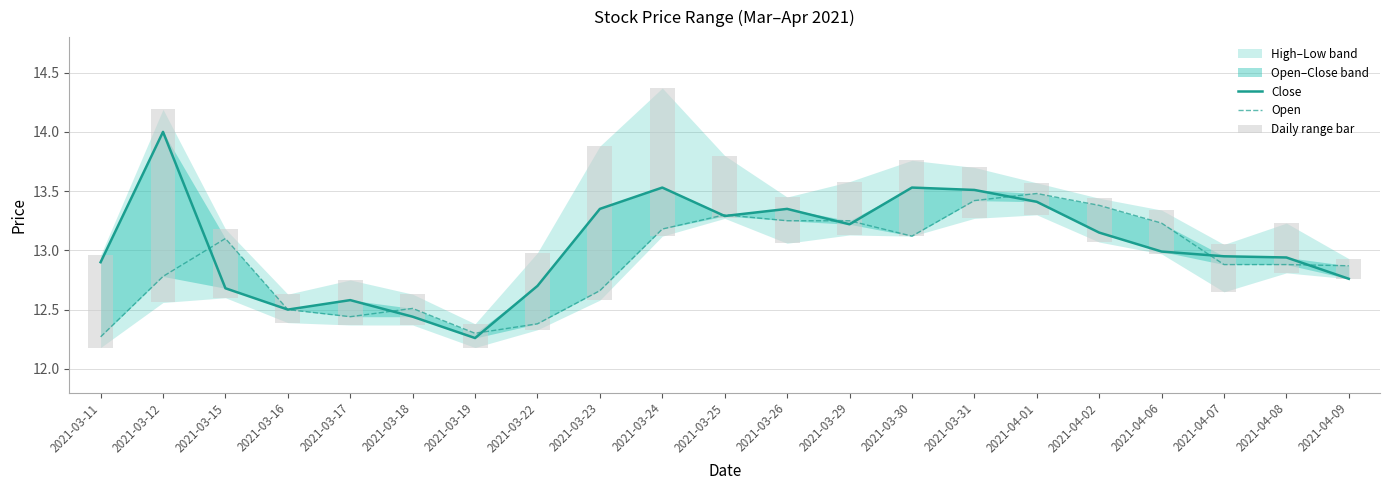

What position from the right is 2021-03-11?

21